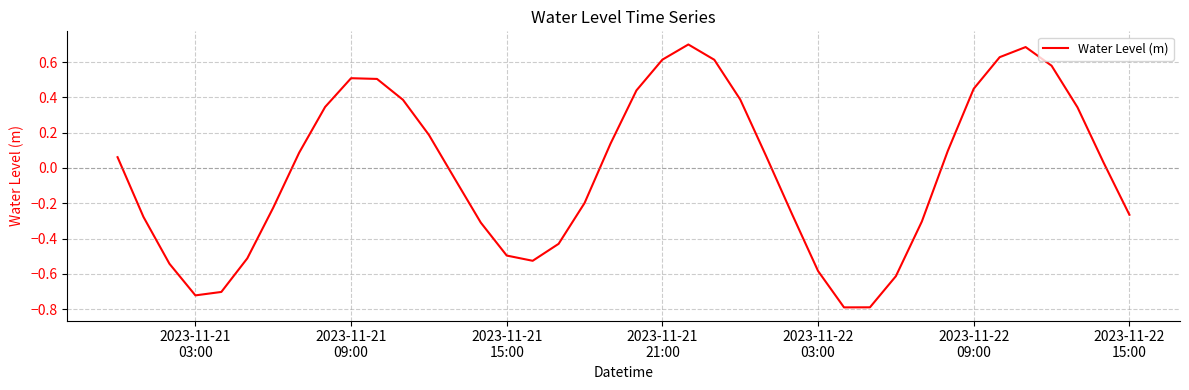

What is the minimum value shown in the chart?

-0.8